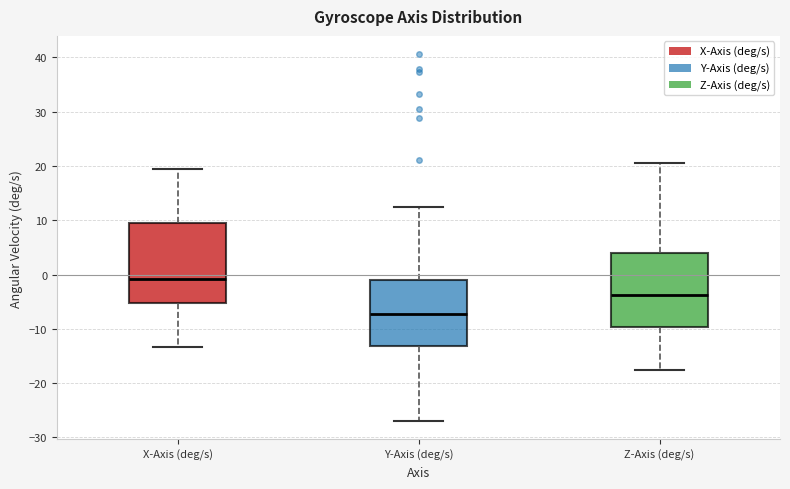

Reading left to right, transcribe this box plot: for each box, give where its median line is, the range the box spans, and where its two whiskers end, as read against the y-axis. The values are not printed on the chart, so give them approximately, as read against the axis.

X-Axis (deg/s): median -1, box -5 to 10, whiskers -13 to 19
Y-Axis (deg/s): median -7, box -13 to -1, whiskers -27 to 13
Z-Axis (deg/s): median -4, box -10 to 4, whiskers -18 to 21